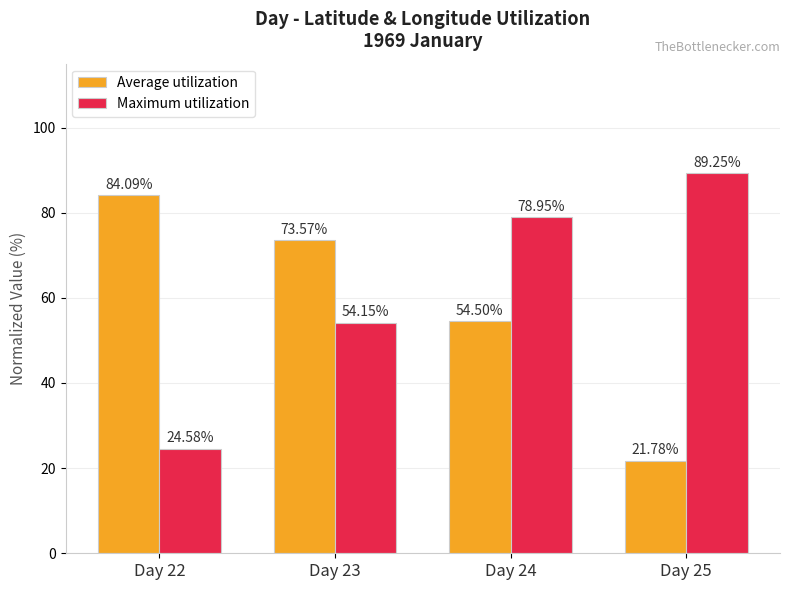

What is the total value across all series at Day 23?

127.7